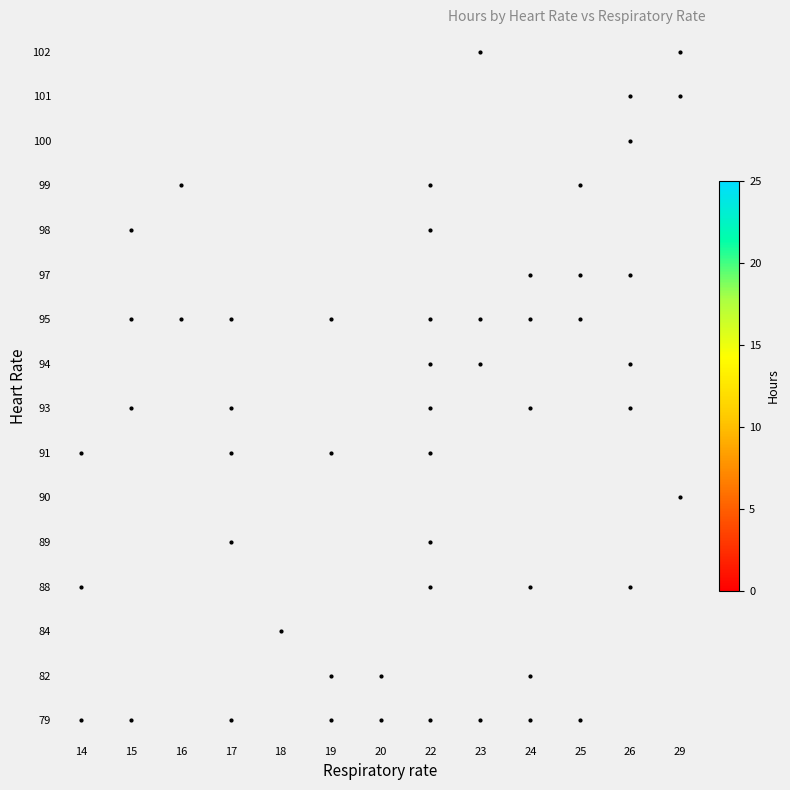

Which has a higher value, 20 or 15?

15